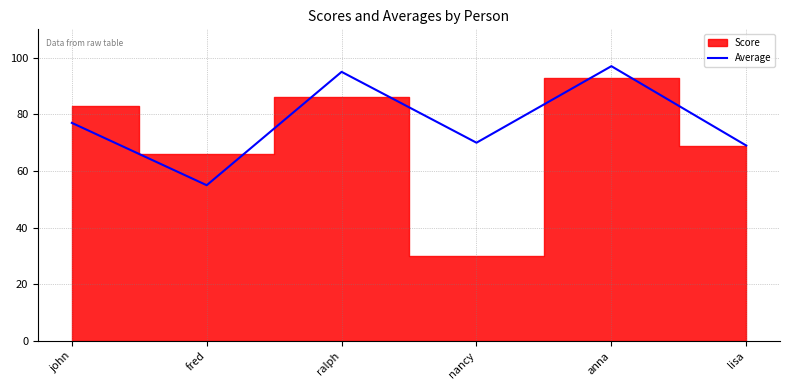

Which category has the lowest value in the Average series?

fred